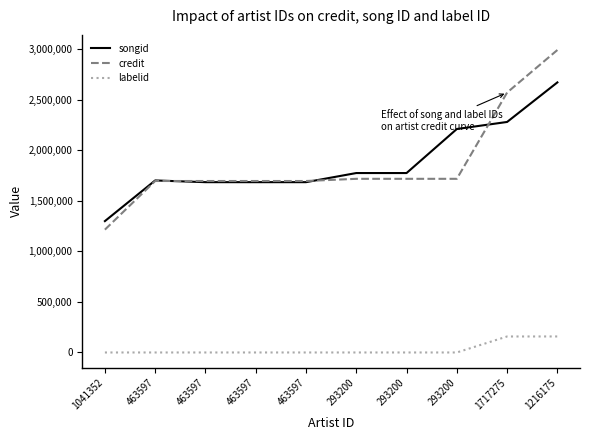

How many lines are shown in the chart?

3